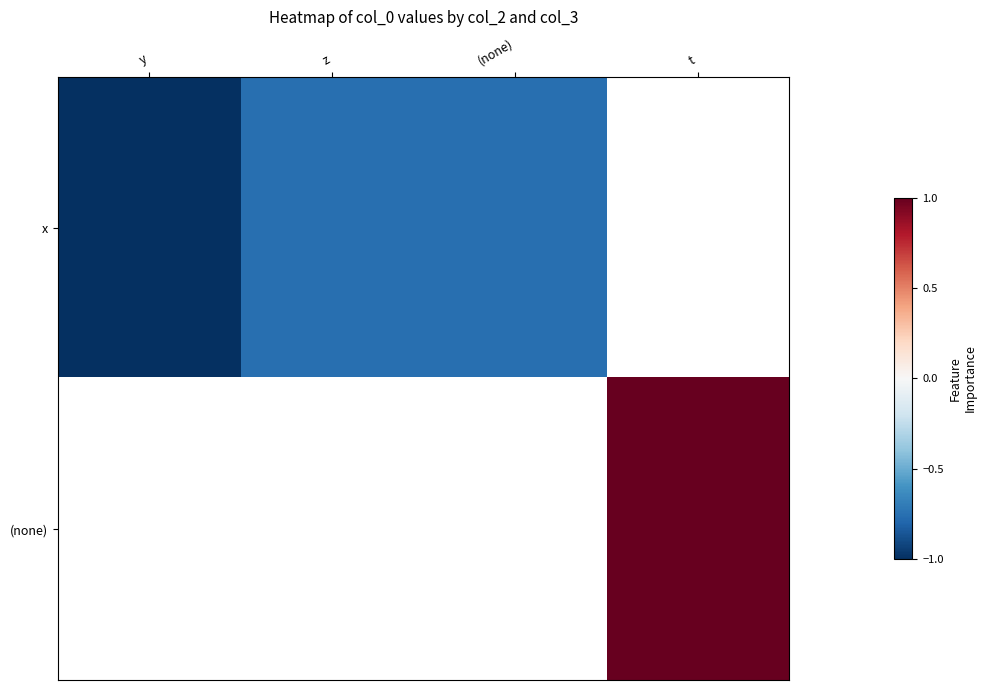

At how many categories does at least one series exceed 0?

1